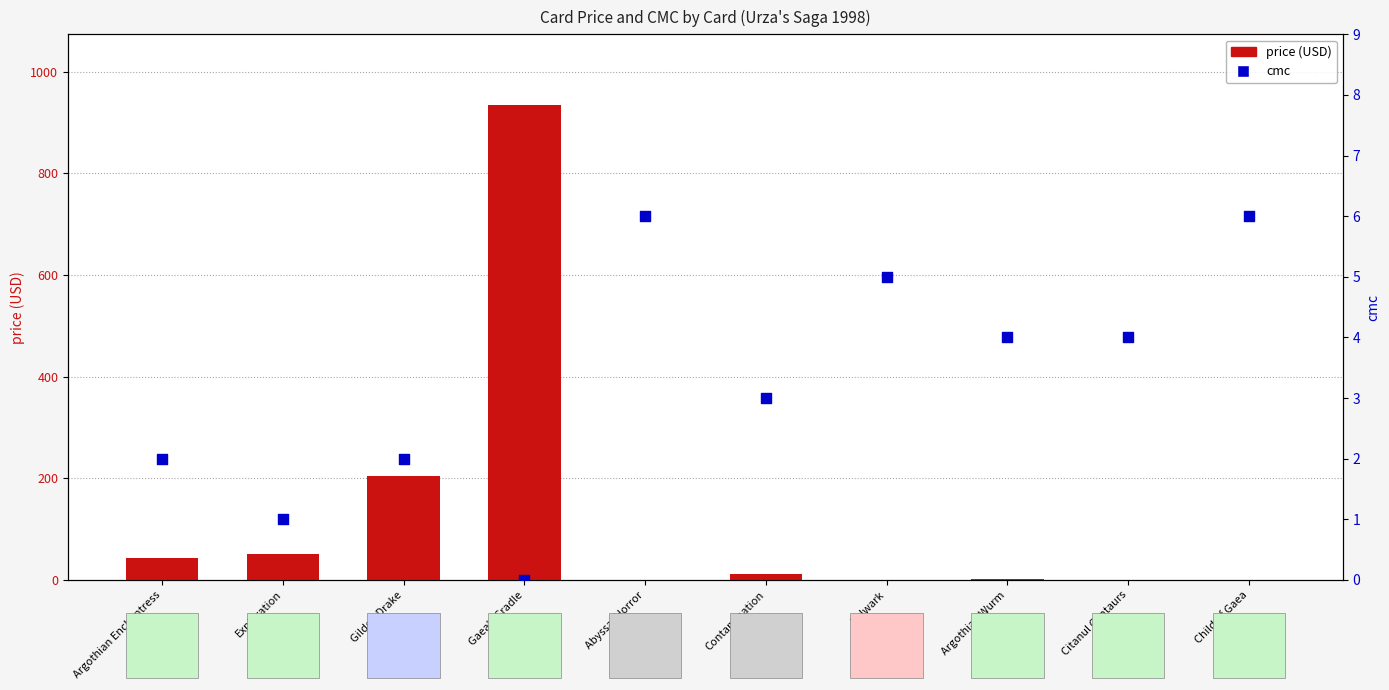

What is the total value across all series at Bulwark?

5.4